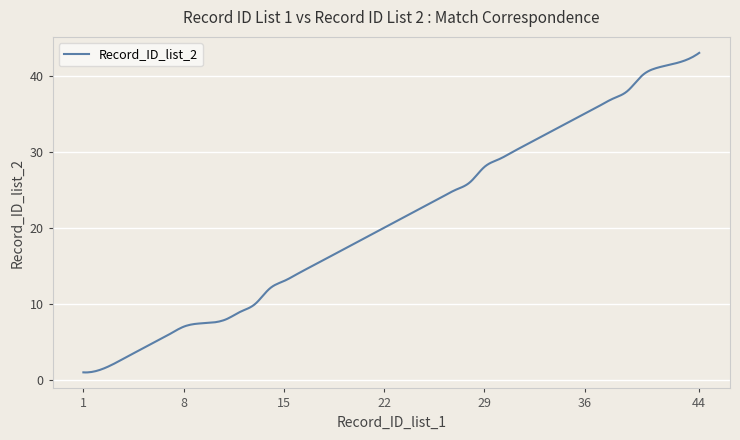

What is the difference between the maximum and minimum values?

42.0